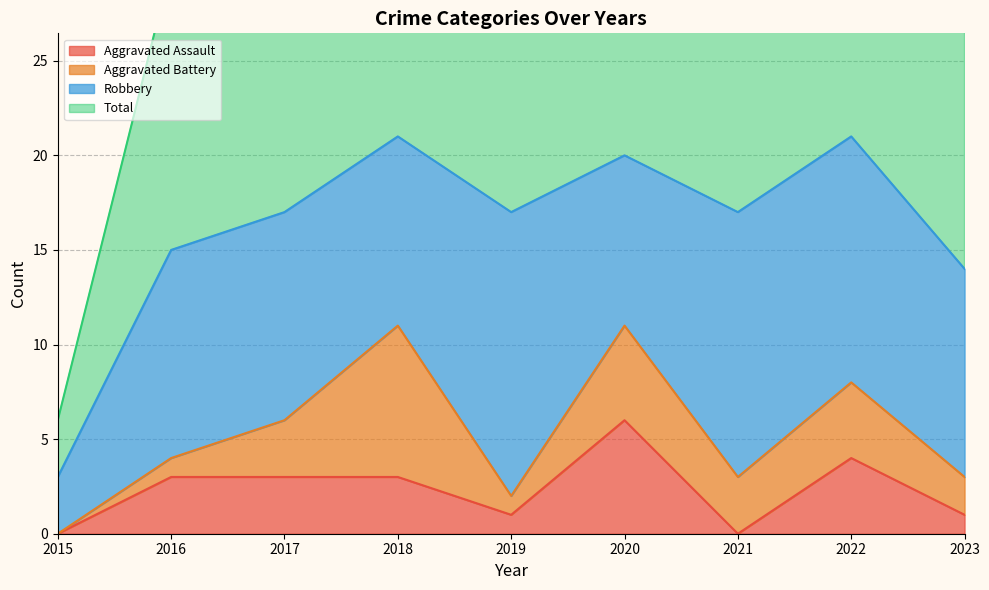

What is the sum of all Total values?

297